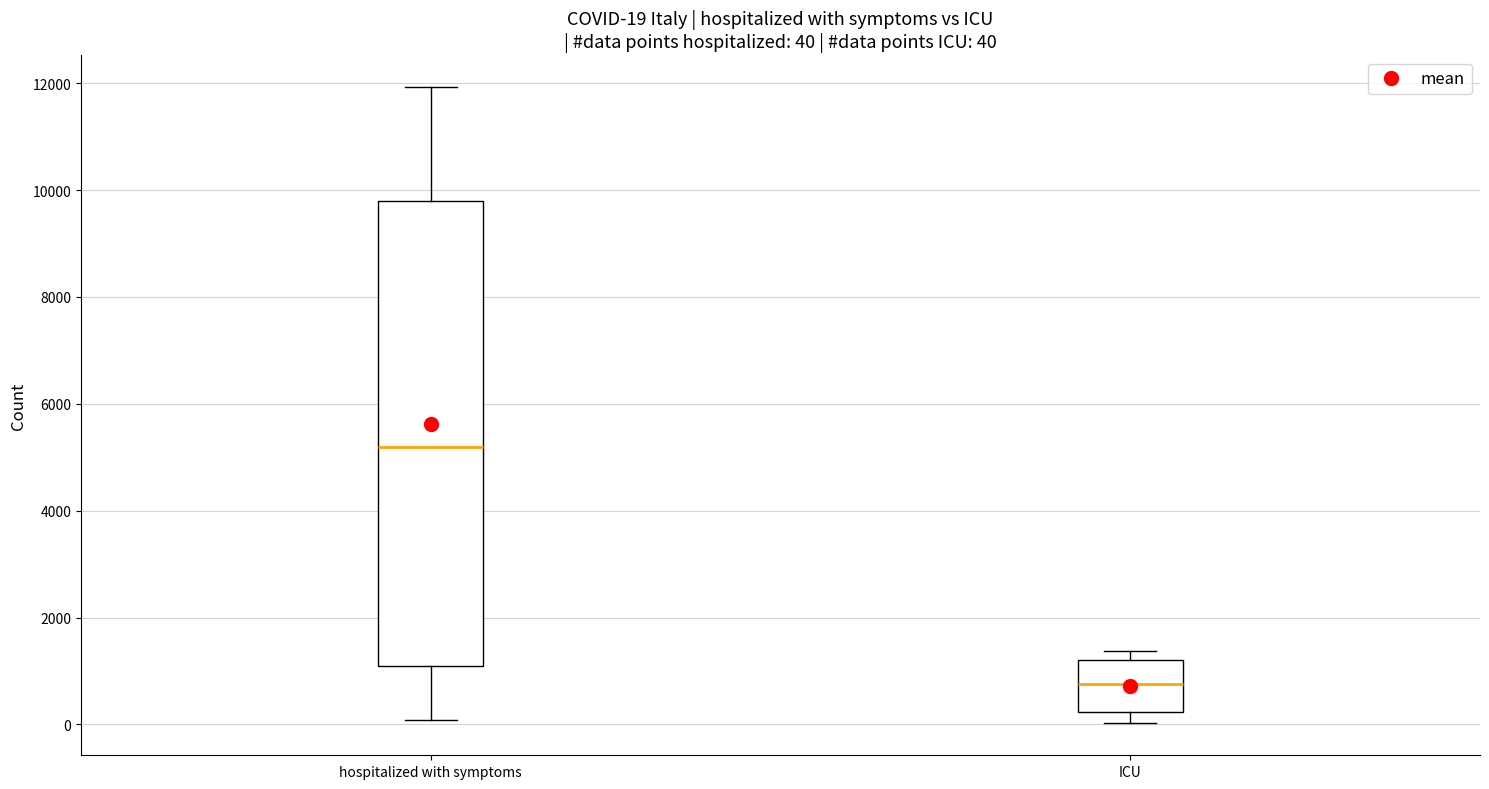

Which box is the tallest, from its lower edge to its upper edge?

hospitalized with symptoms